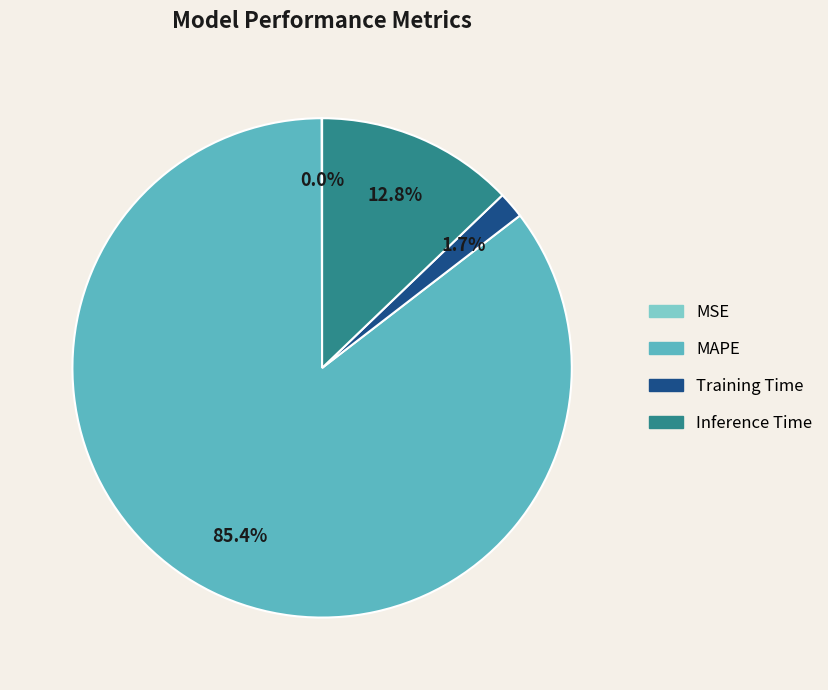

To the nearest percent, what is the difference between the largest and smallest slice percentages?

85%